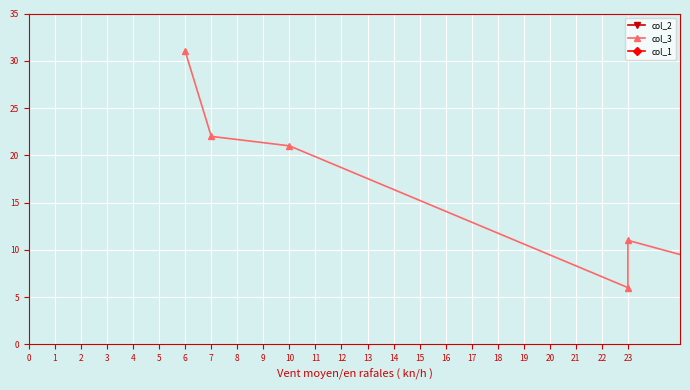

Which series has the widest spread of values?

col_1